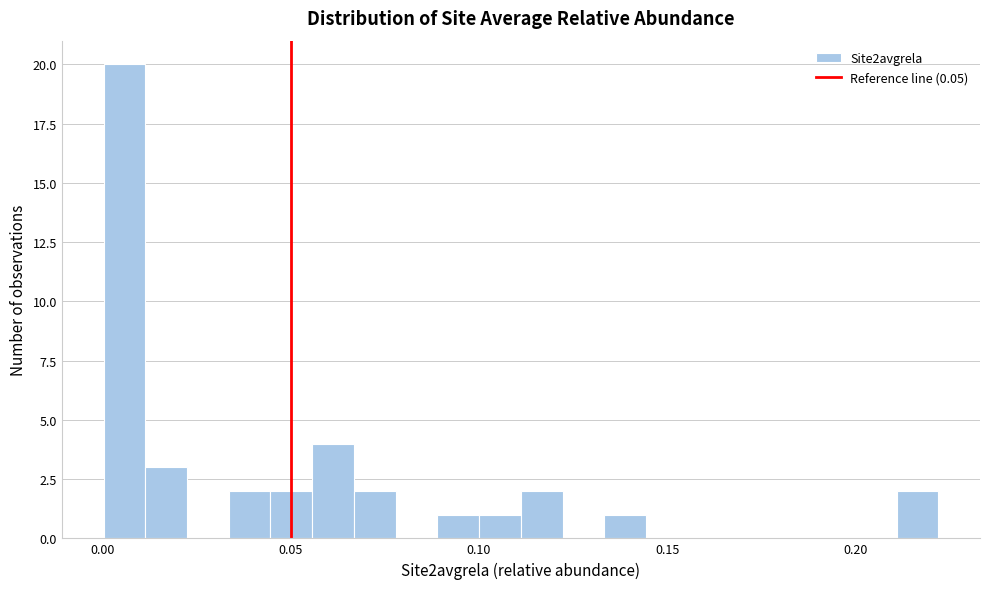

Read against the x-axis, roughly where is the centre of the tallest bar?

0.005